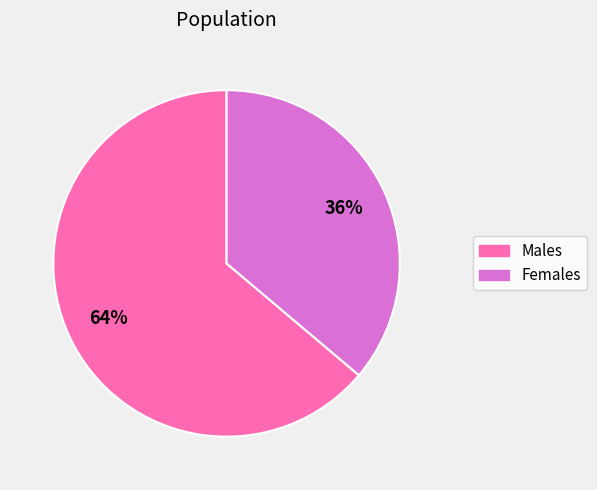

What is the largest slice in the pie chart?

Males